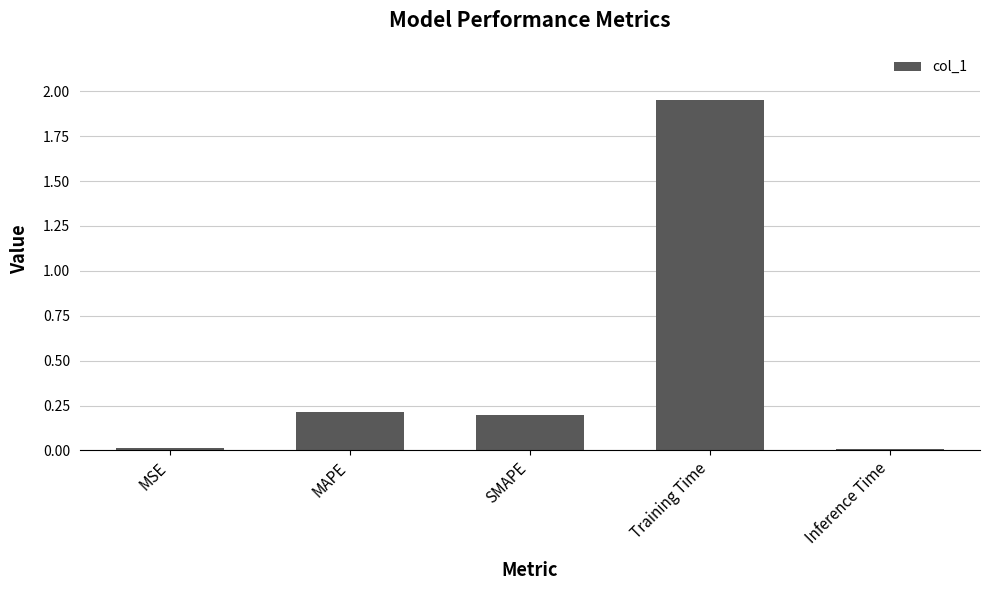

What is the label of the 5th bar from the left?

Inference Time